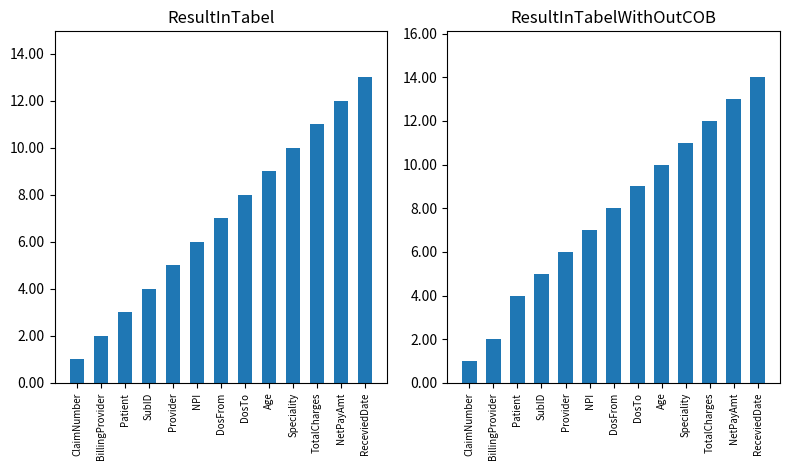

What is the difference between the highest and lowest values at Patient?

1